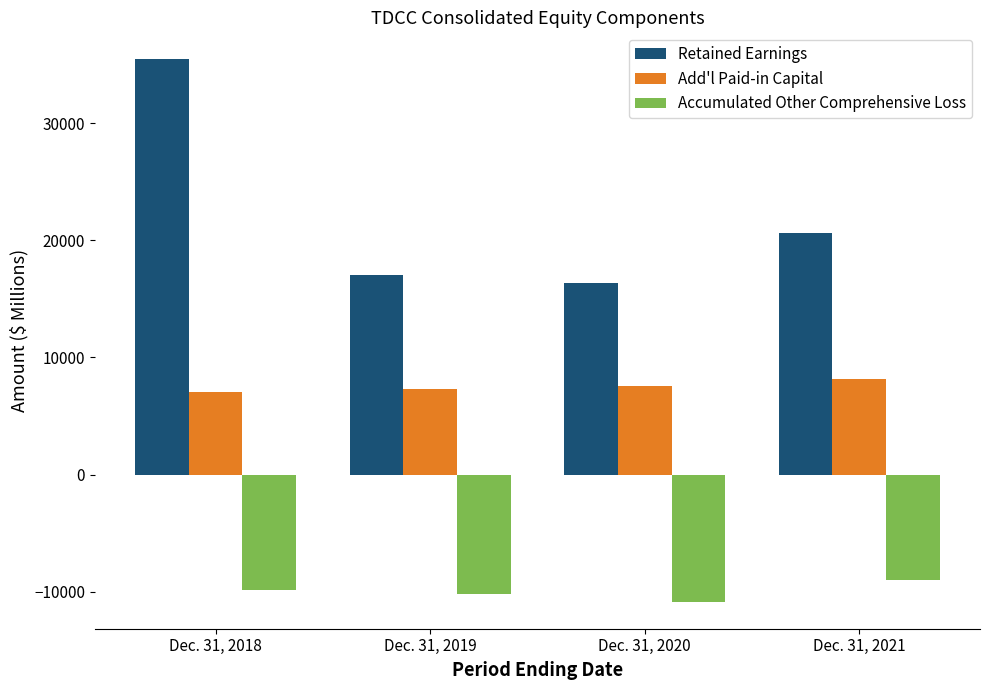

Count the Accumulated Other Comprehensive Loss values in the range -10246 to -8977.

3